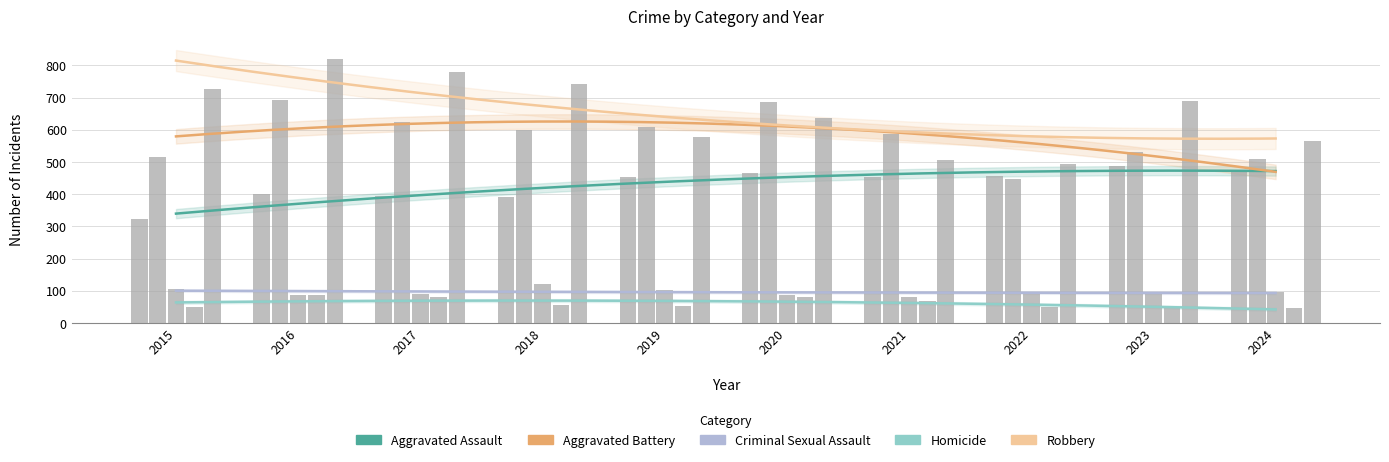

How many bars are there in each group?

5